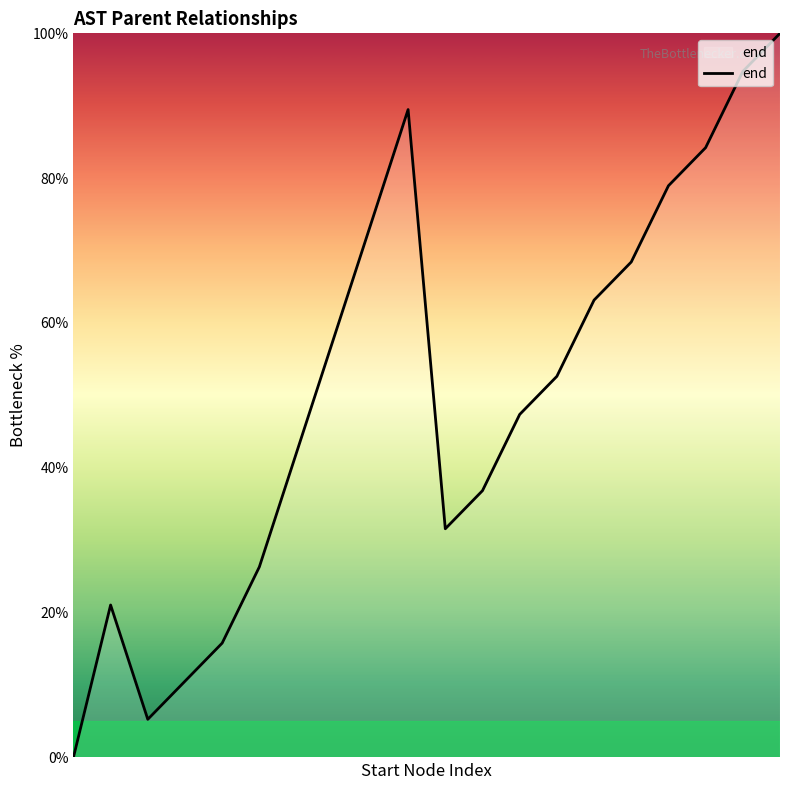

How many interior local peaks (higher than both neighbors) does the data have?

2